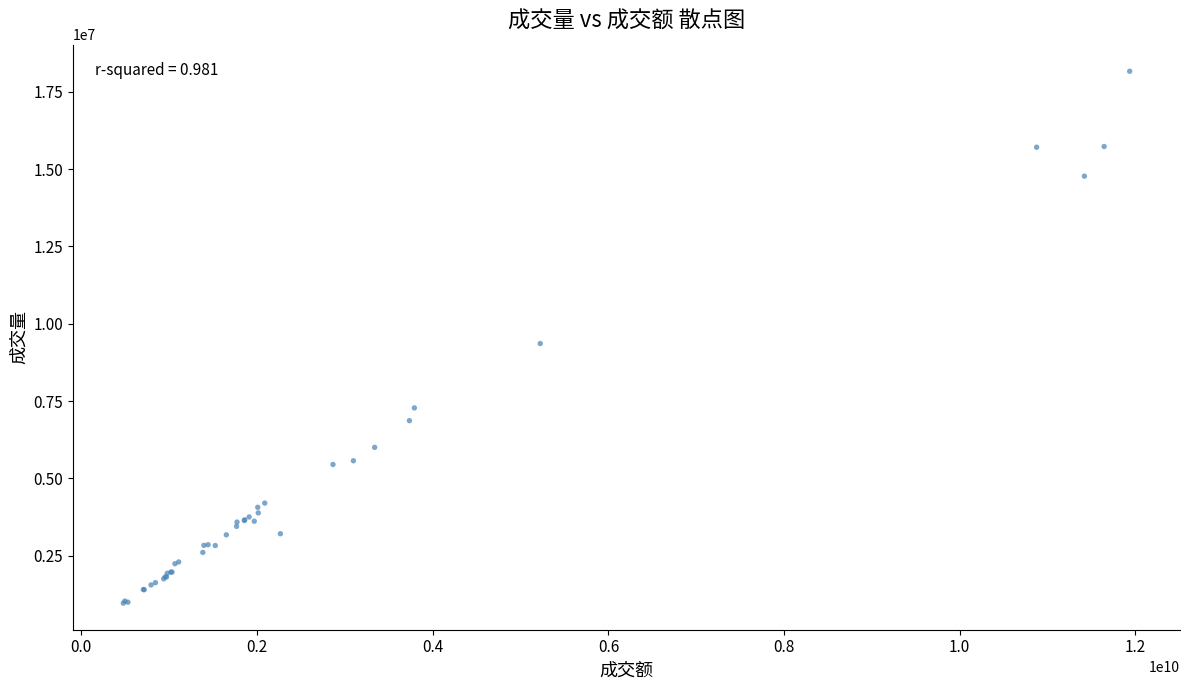

What Y value in the scatter plot is closest to 9564788?

9359852